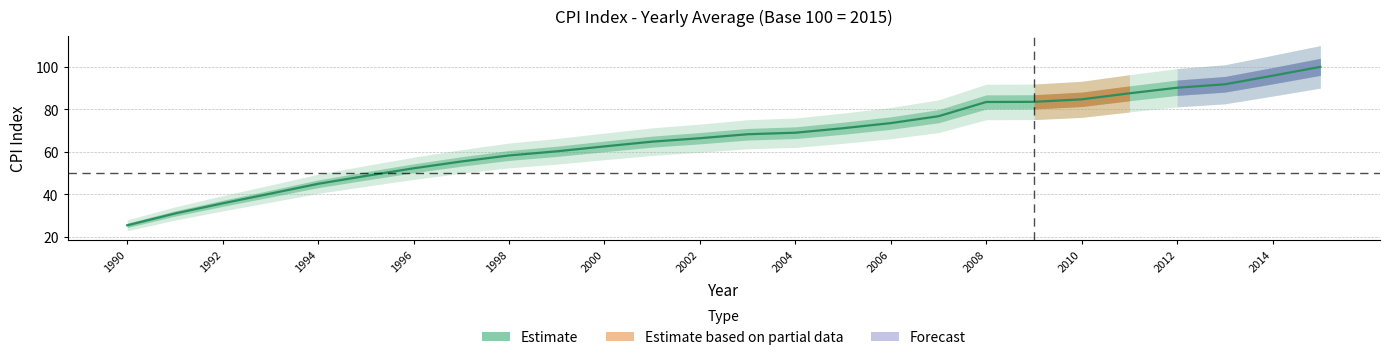

Approximately how many times larger is the value at 1994 compared to 2011?

0.5